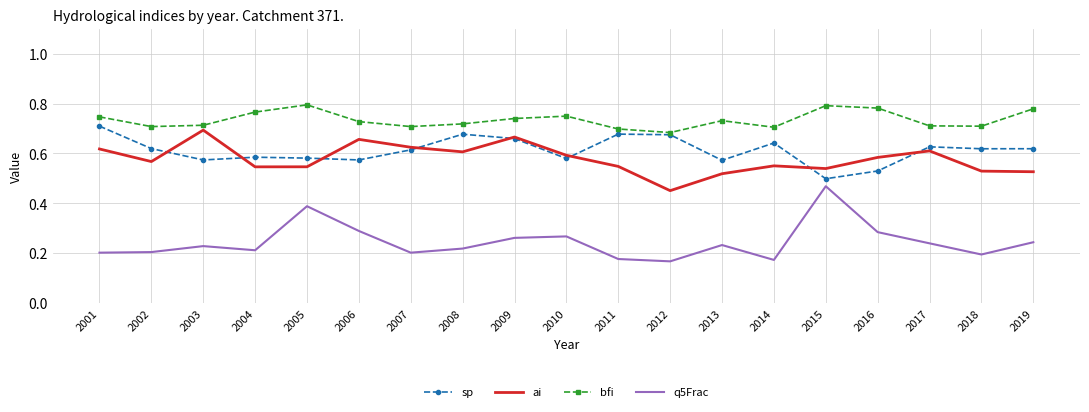

True or false: bfi has more than 0 points higher than both neighbors.

True